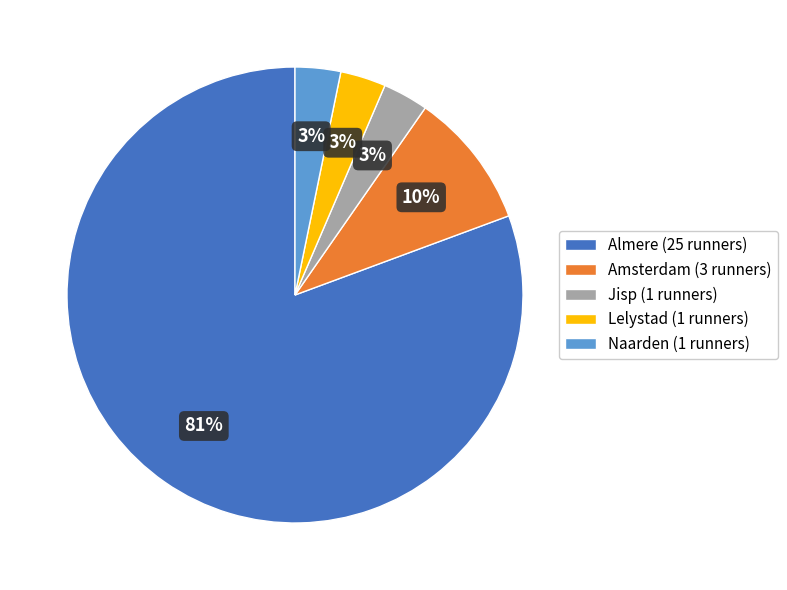

Is the sum of Naarden (1 runners) and Lelystad (1 runners) greater than half?

No